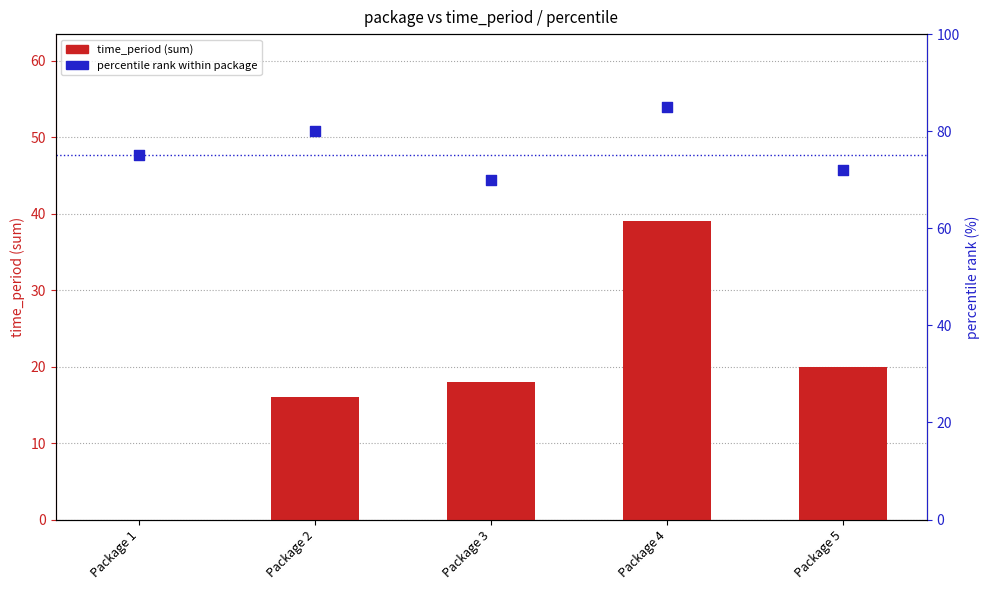

Which series reaches the maximum Y coordinate?

percentile rank within package